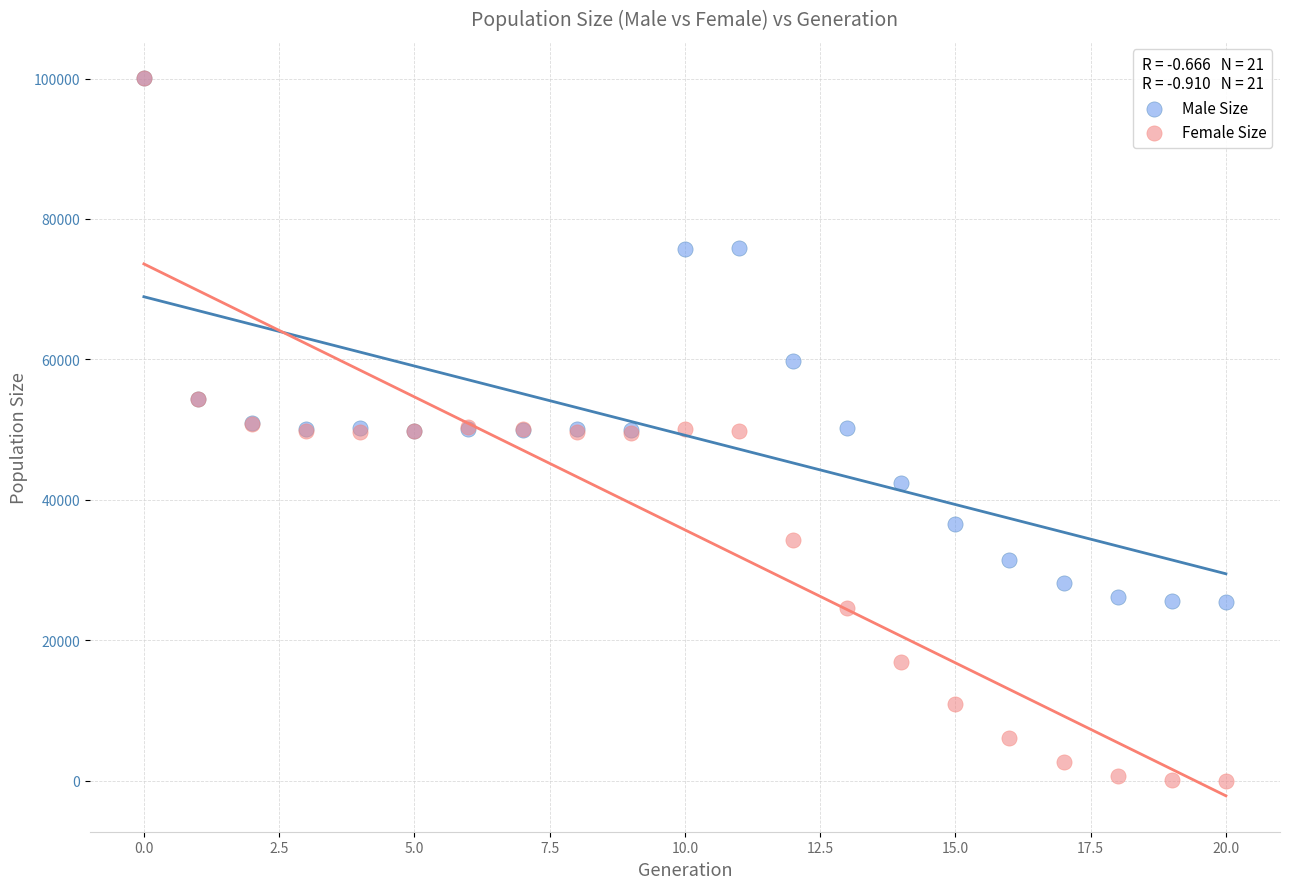

Which series reaches the minimum Y coordinate?

Female Size